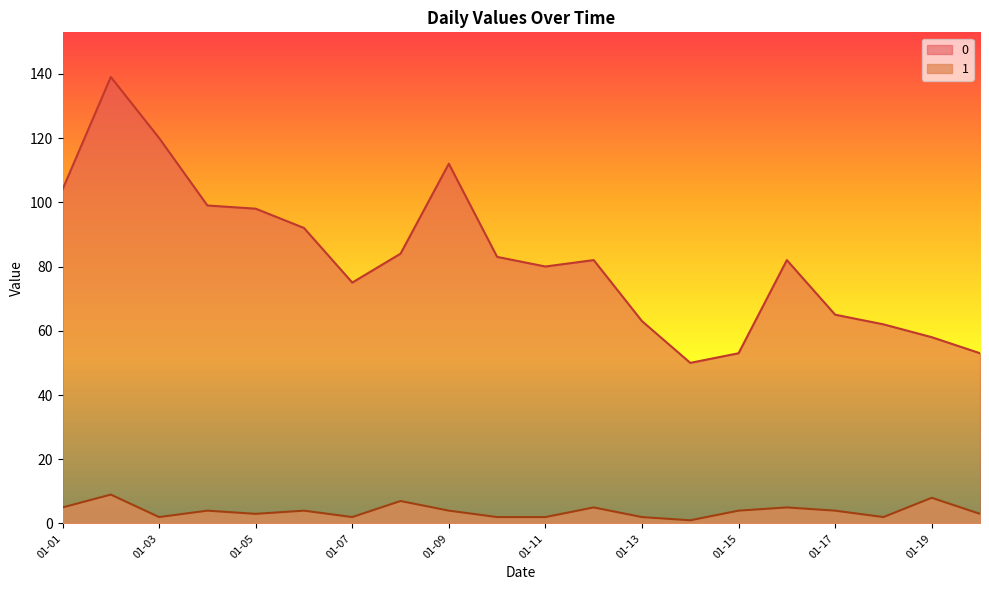

How many values in the 1 series are below 4?

9